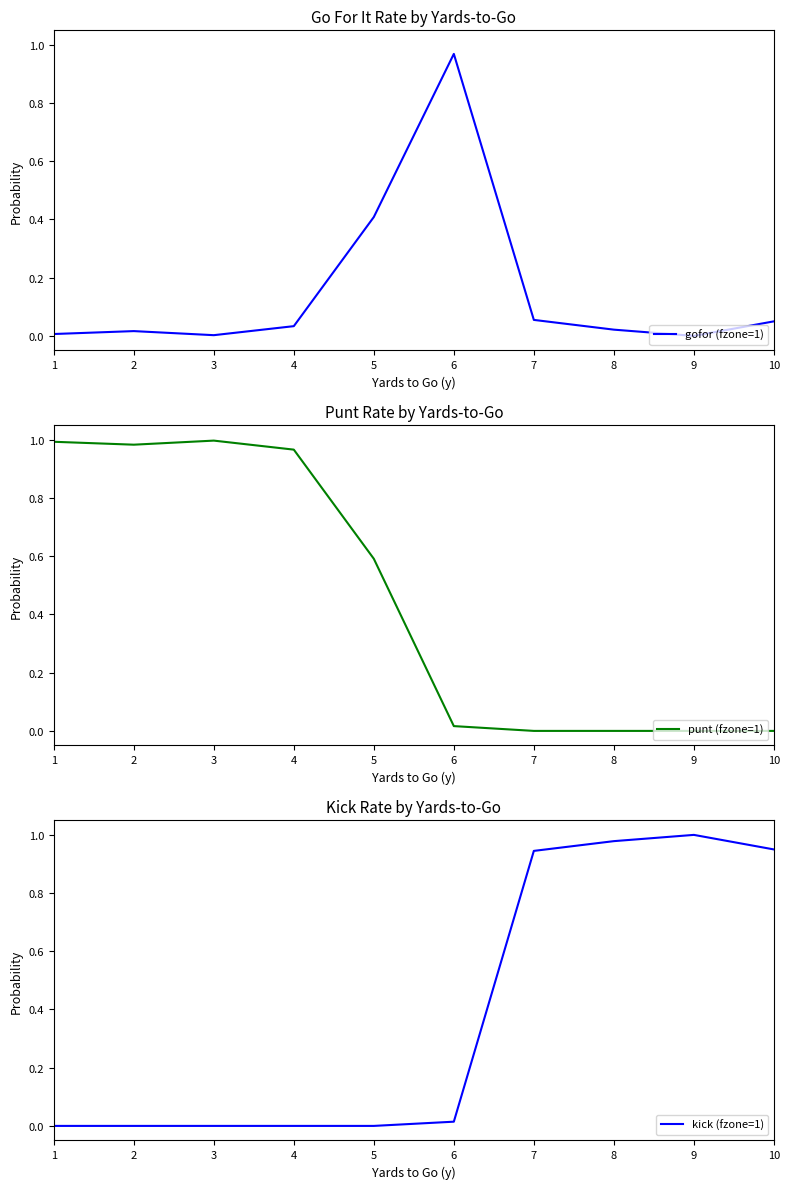

How many interior local peaks does the punt (fzone=1) series have?

1